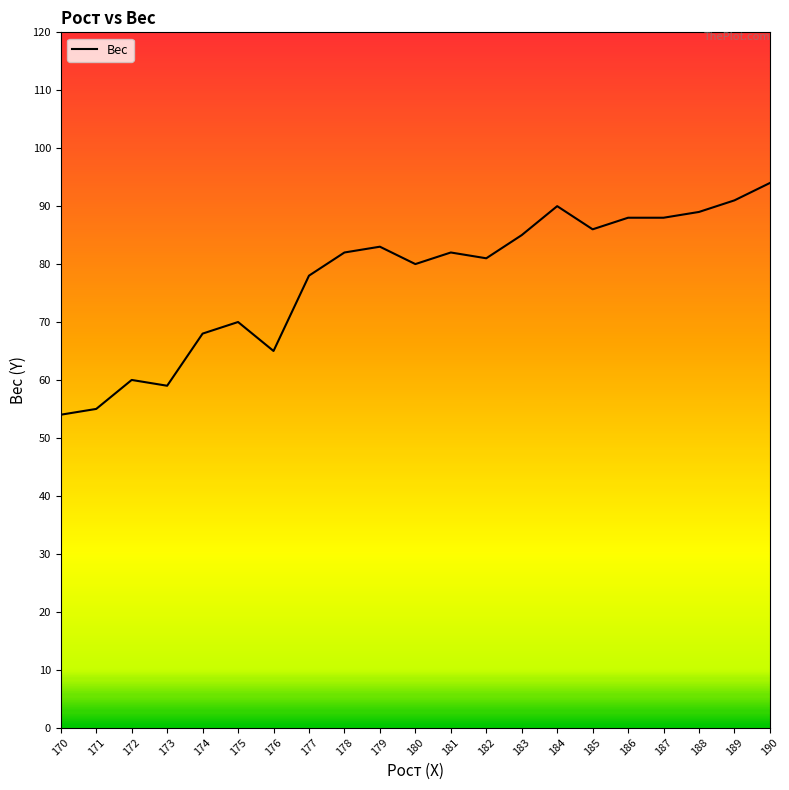

How many series are shown in this chart?

1